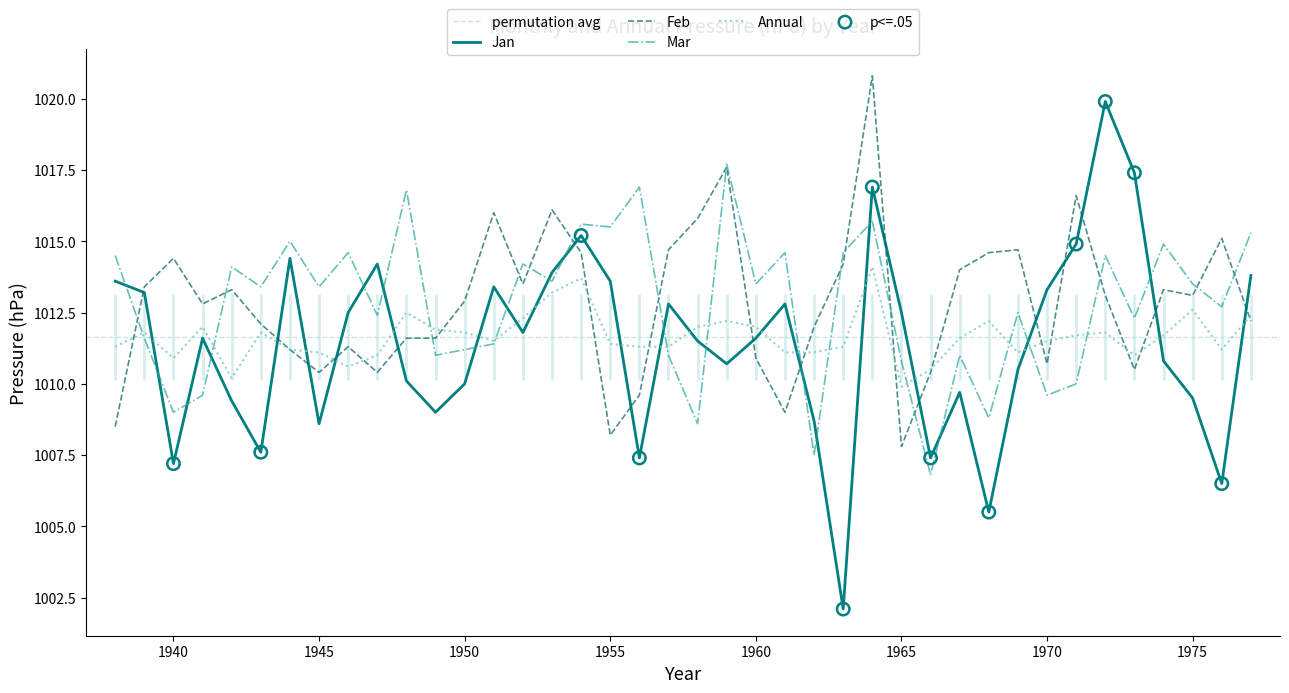

What are all the series names shown in the legend?

Jan, Feb, Mar, Annual